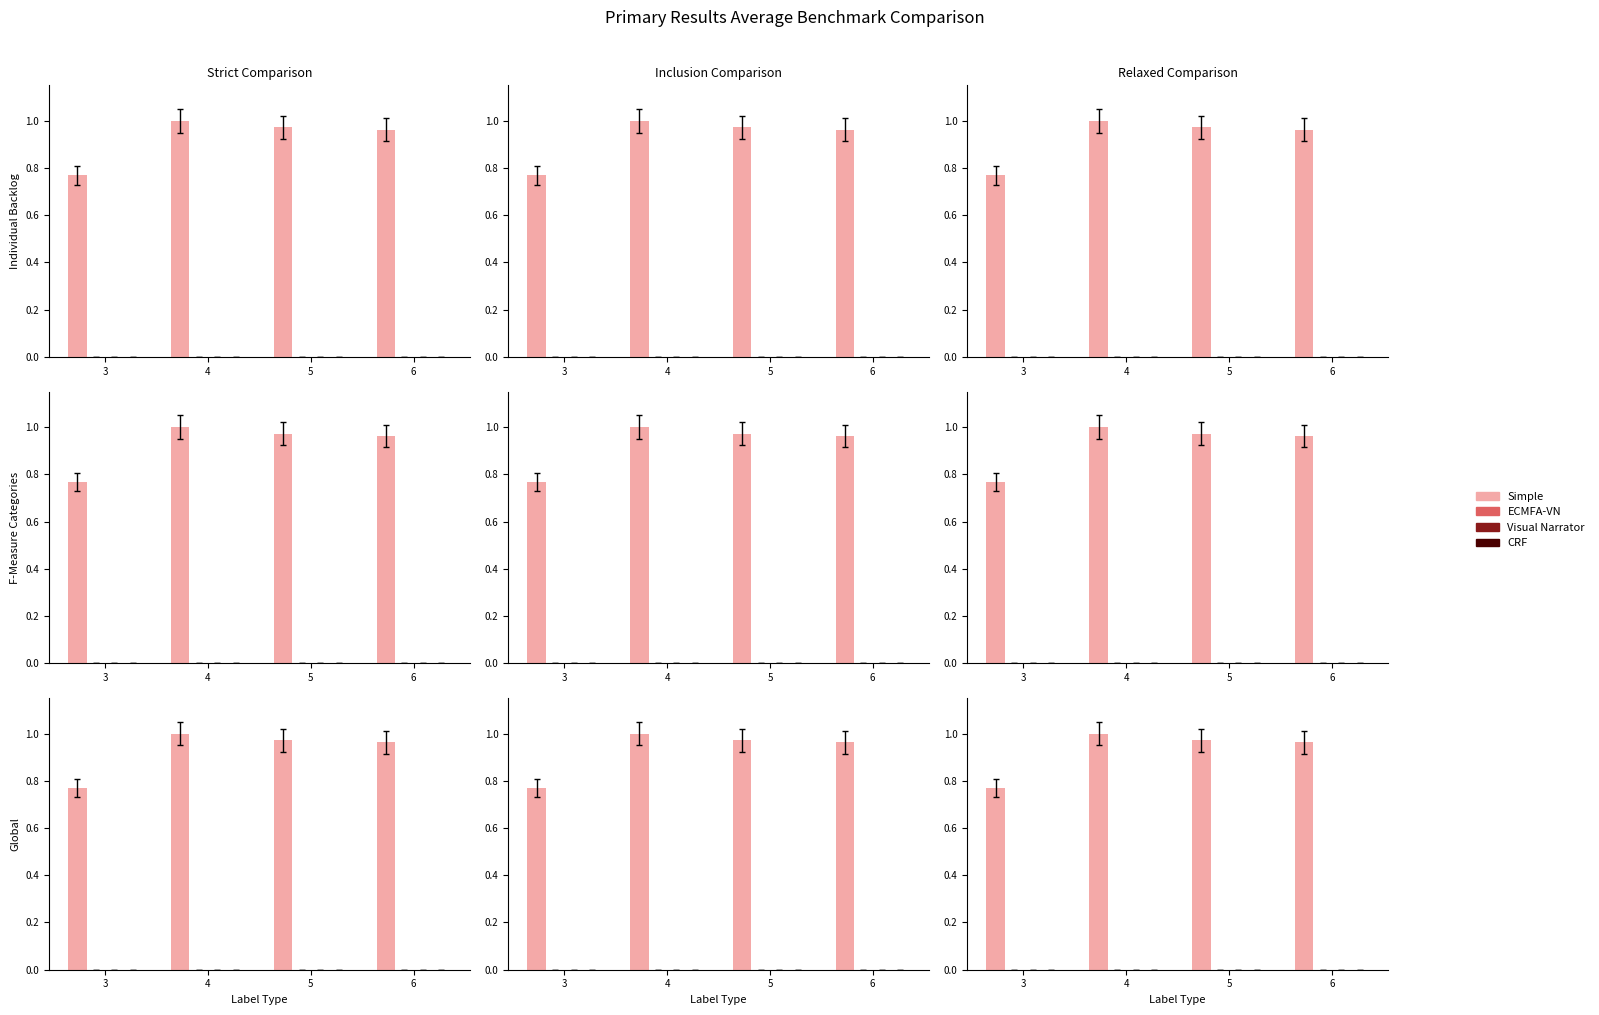

Reading left to right, what are all the values shown in this chart?

Simple: 3=0.8	4=1.0	5=1.0	6=1.0
ECMFA-VN: 3=0.0	4=0.0	5=0.0	6=0.0
Visual Narrator: 3=0.0	4=0.0	5=0.0	6=0.0
CRF: 3=0.0	4=0.0	5=0.0	6=0.0